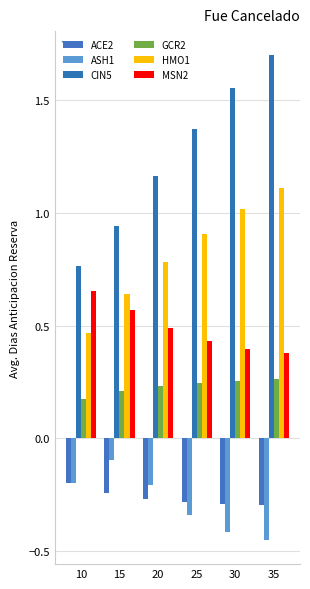

Count the number of categories in the chart.

6